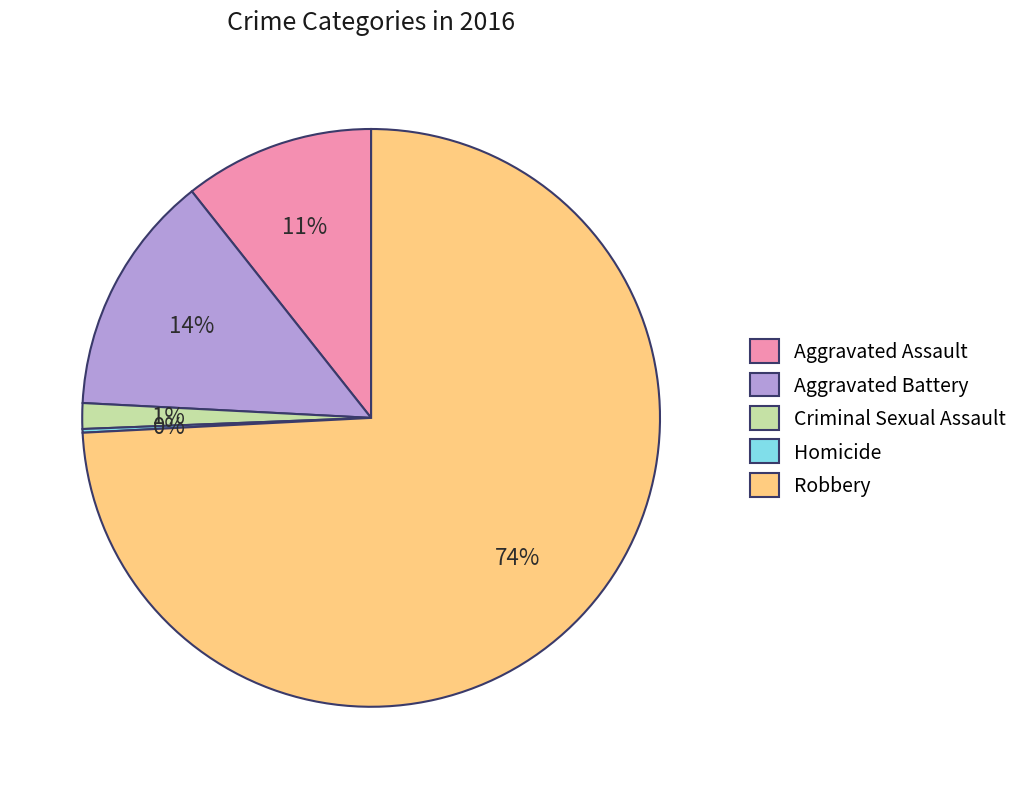

To the nearest percent, what is the combined percentage of Criminal Sexual Assault and Aggravated Battery?

15%